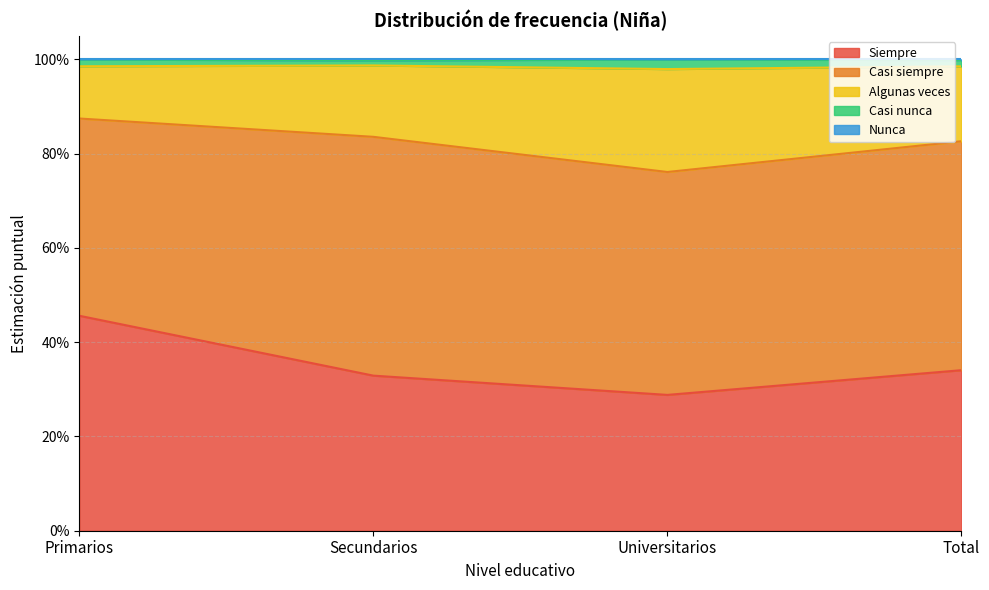

Between Universitarios and Primarios, which is larger?

Primarios